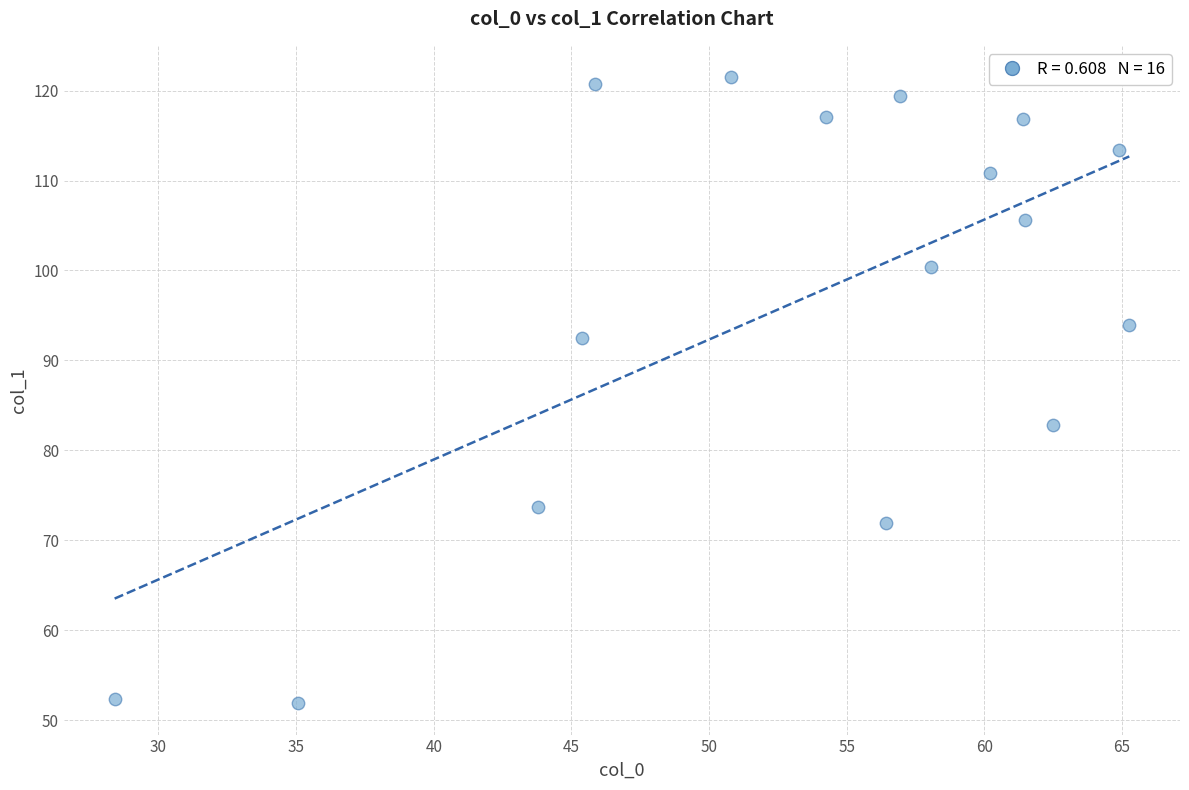

What is the range of Y values (max minus min)?

69.6